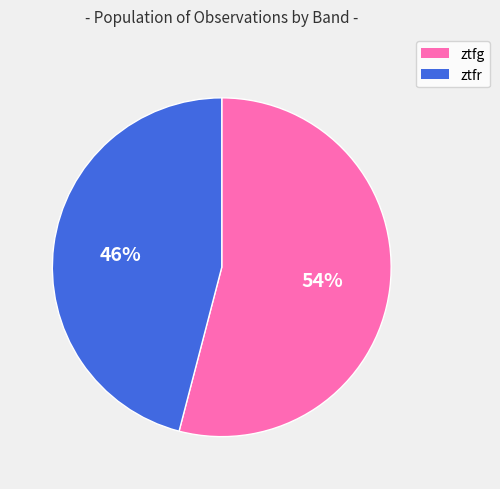

How many slices are in this pie chart?

2